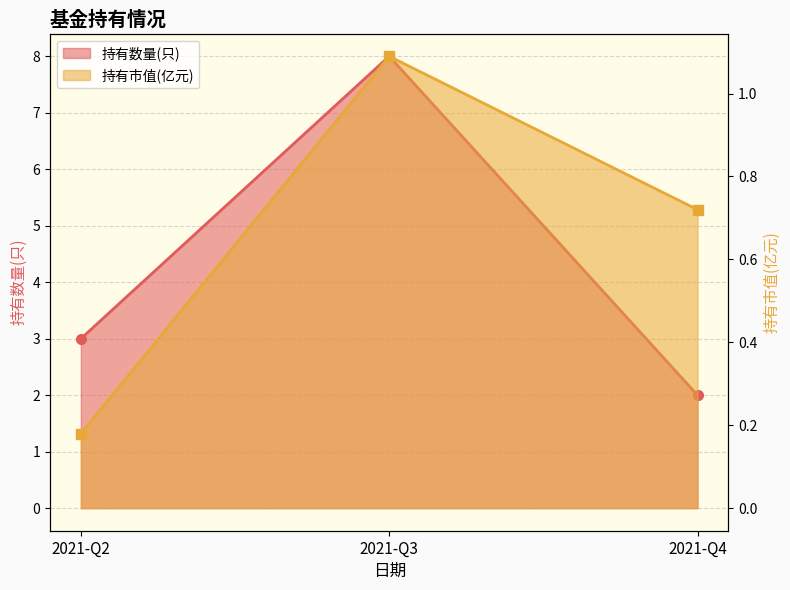

What is the maximum value shown in the chart?

8.0